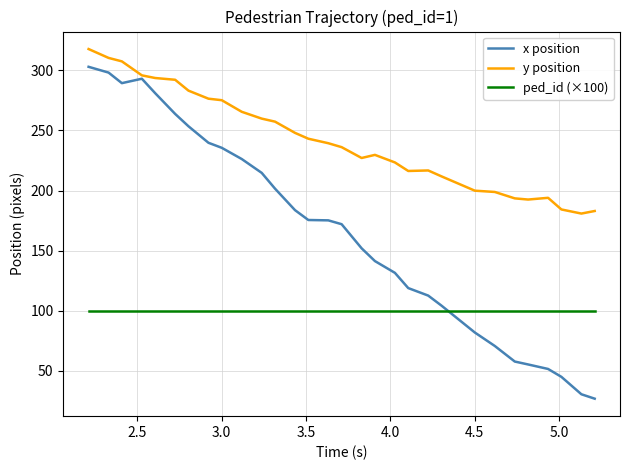

Which series has the widest spread of values?

x position